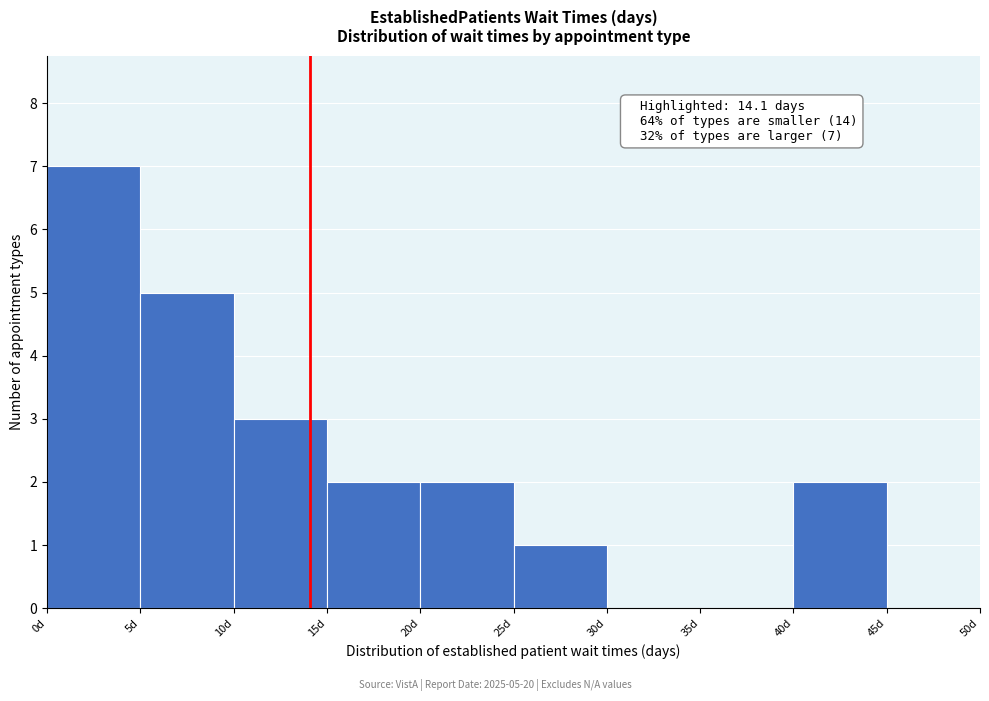

Over which range of the x-axis is the bar tallest?

0 to 5